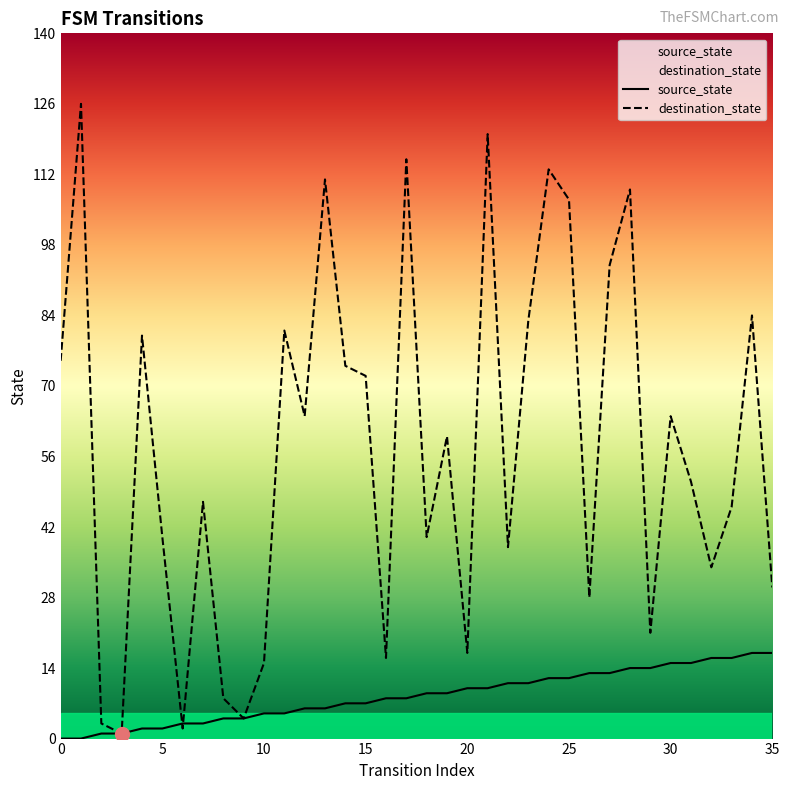

Which series has the largest total across all categories?

destination_state